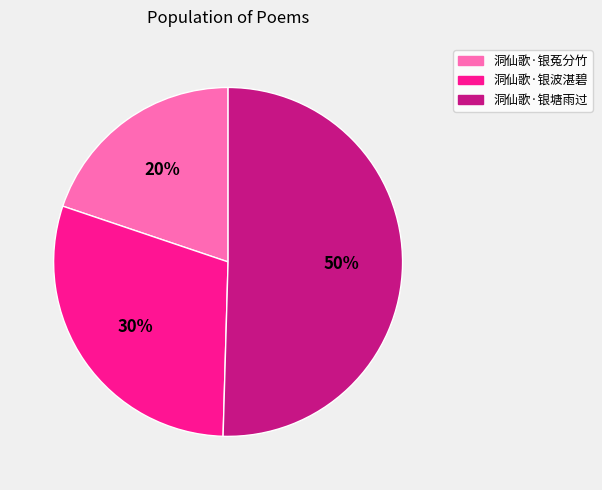

Which category has the biggest portion of the pie?

洞仙歌·银塘雨过